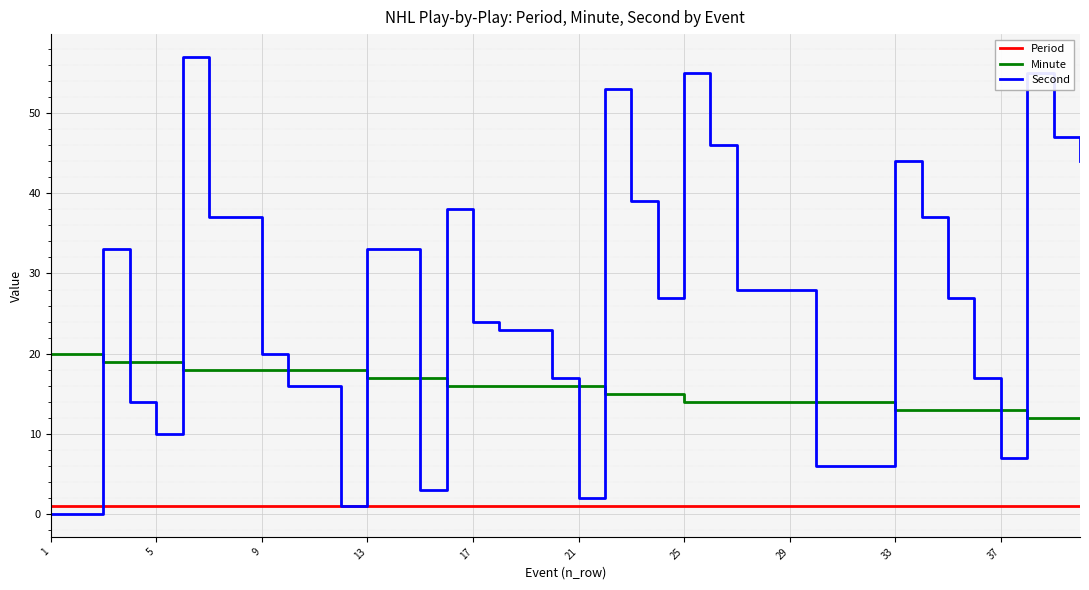

Is this an area chart (filled region under the line)?

No